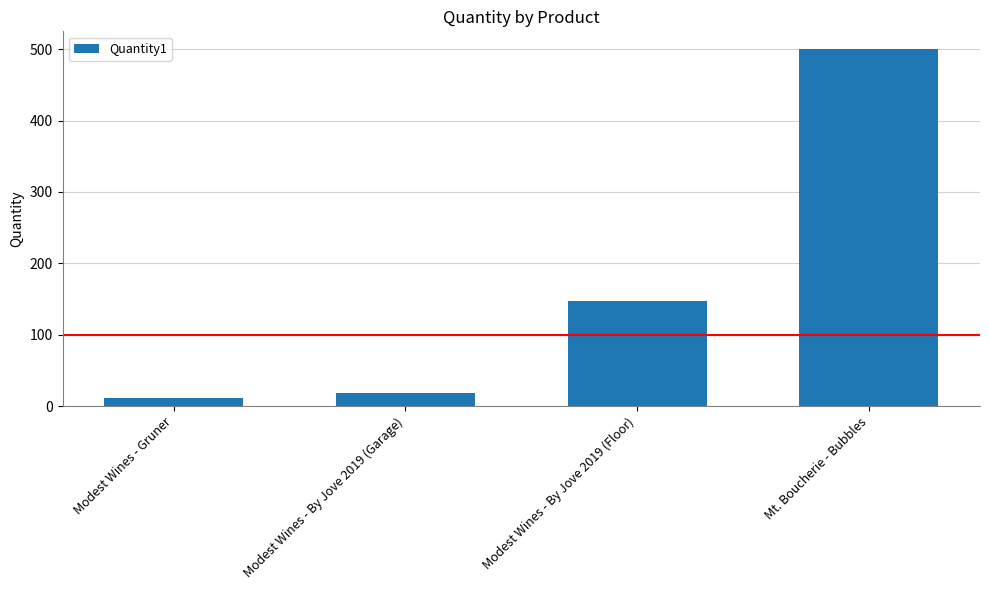

True or false: the data shows 147 at Modest Wines - By Jove 2019 (Floor).

True